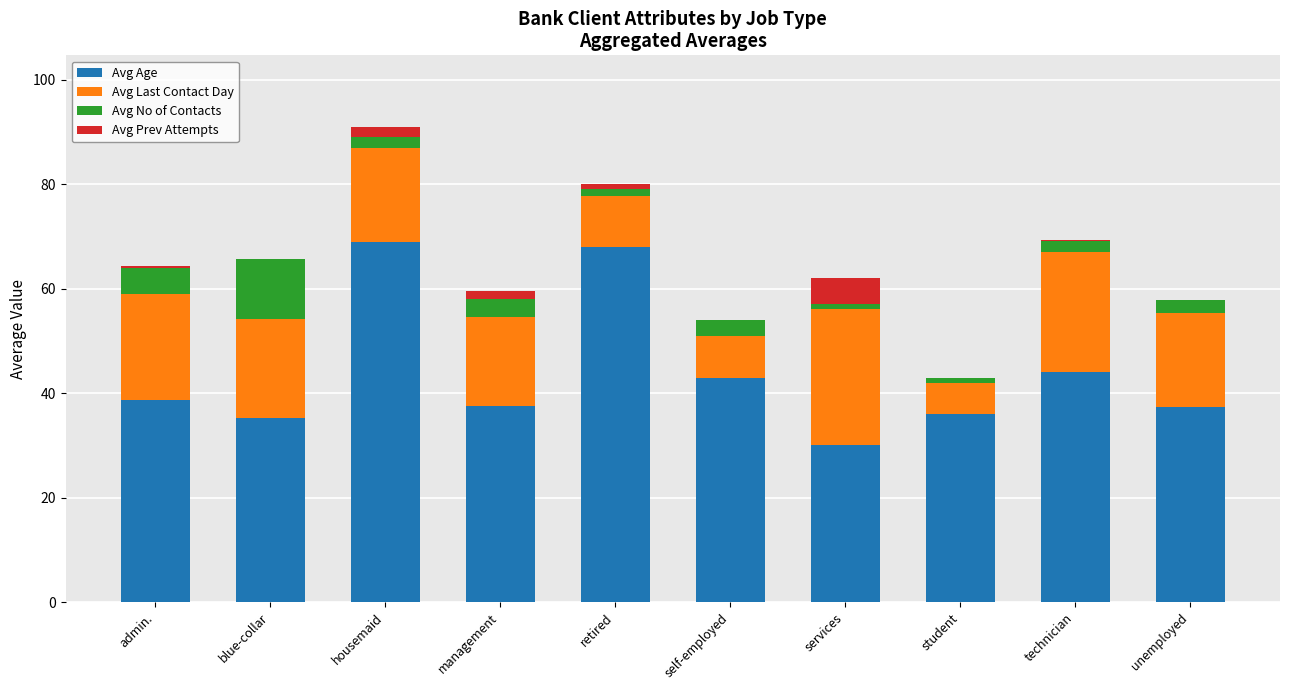

At which label is Avg Age closest to 49?

technician